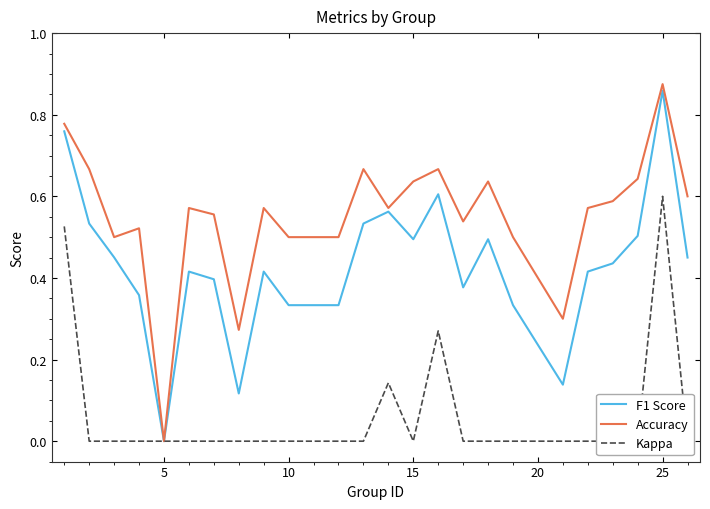

Which category has the lowest value in the Accuracy series?

5